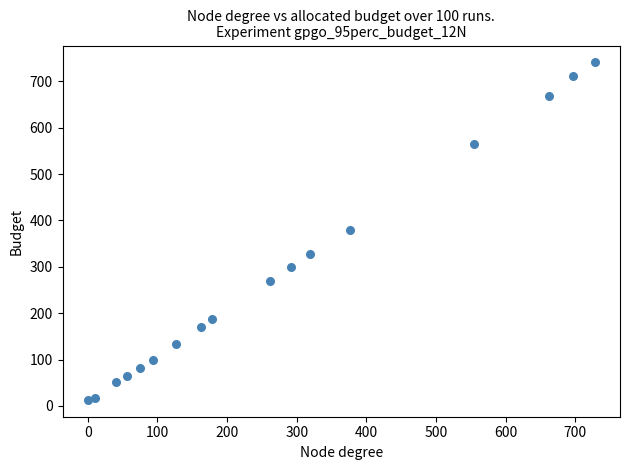

What is the range of Y values (max minus min)?

728